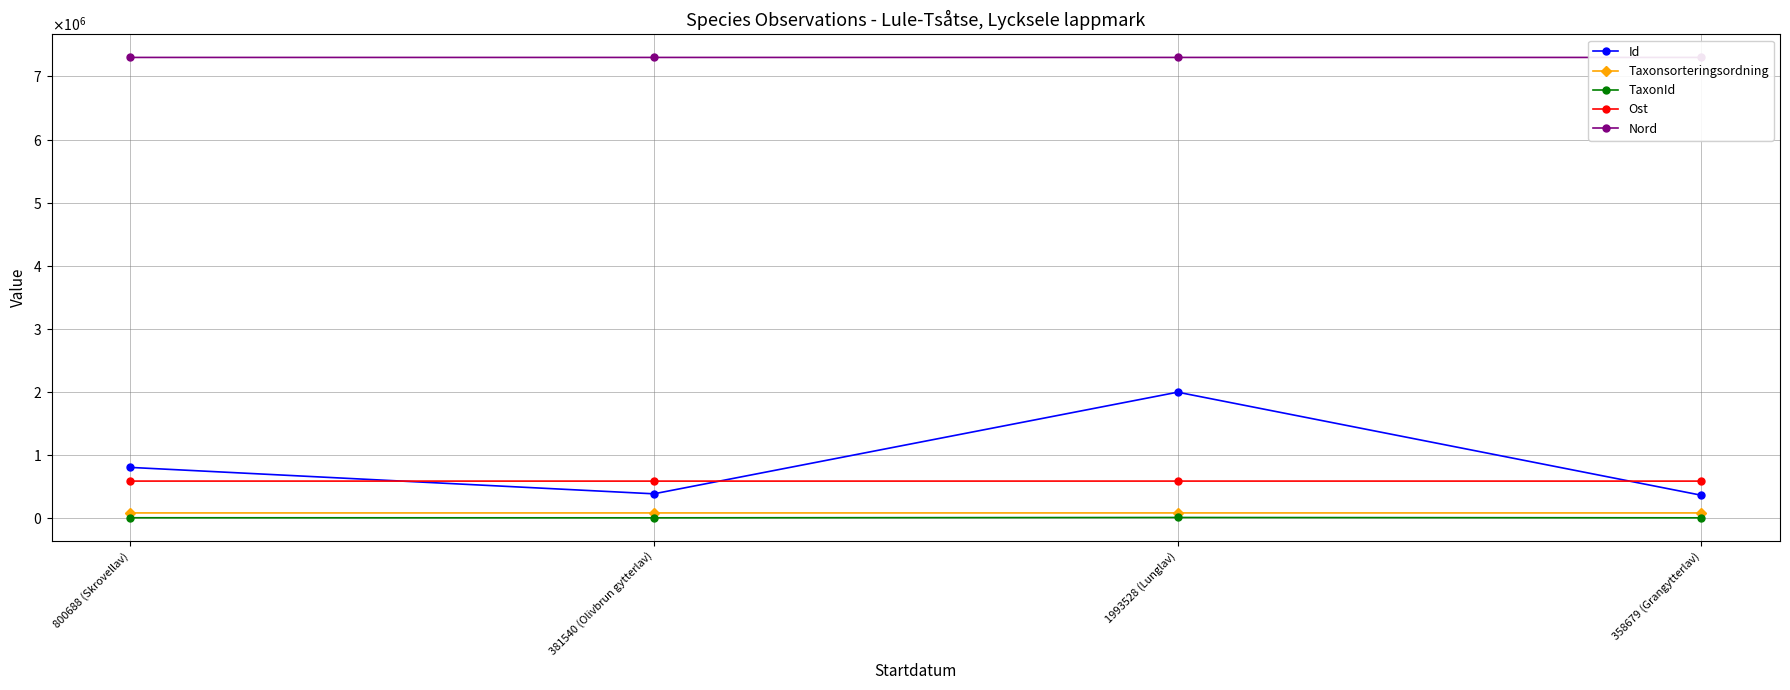

What is the highest value of the TaxonId series?

6458.0